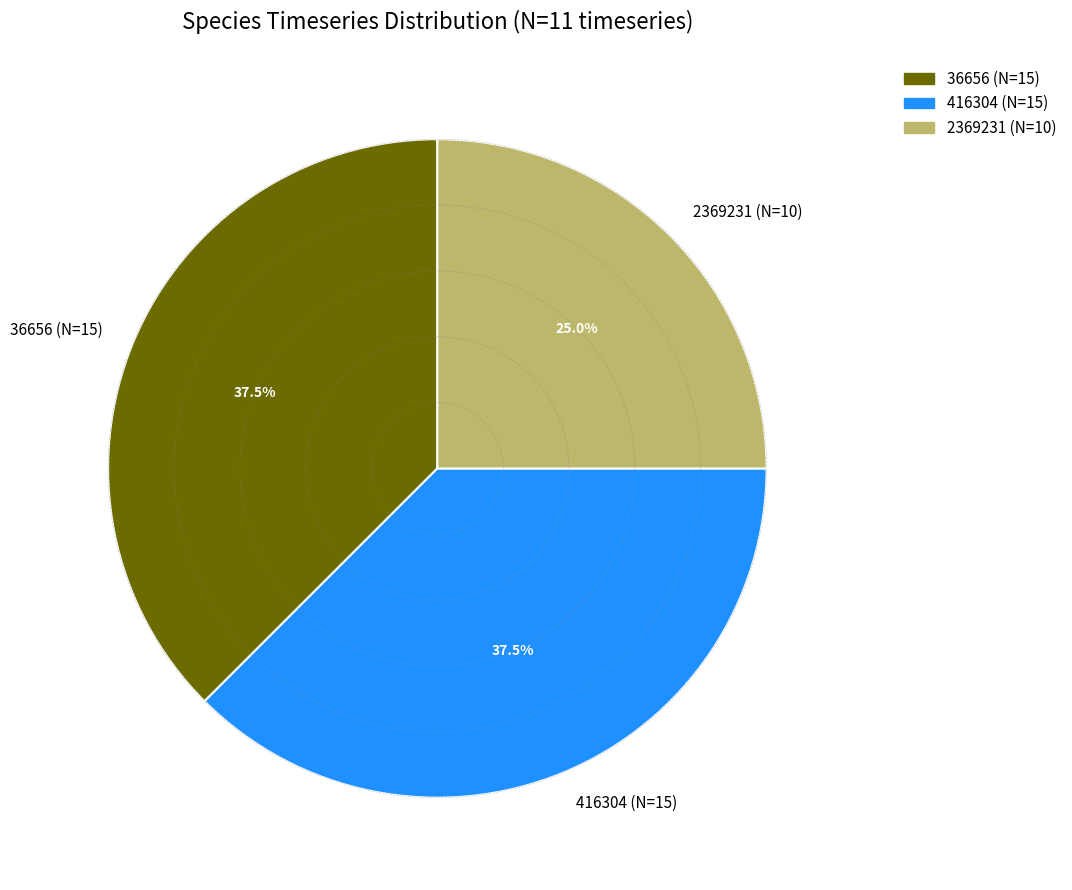

Does any single category account for the majority?

No